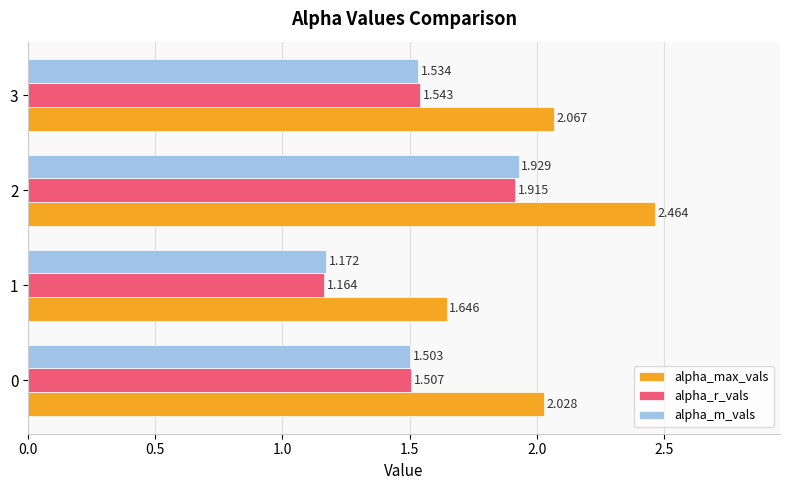

Rank the series by their maximum value, from highest to lowest.

alpha_max_vals, alpha_m_vals, alpha_r_vals